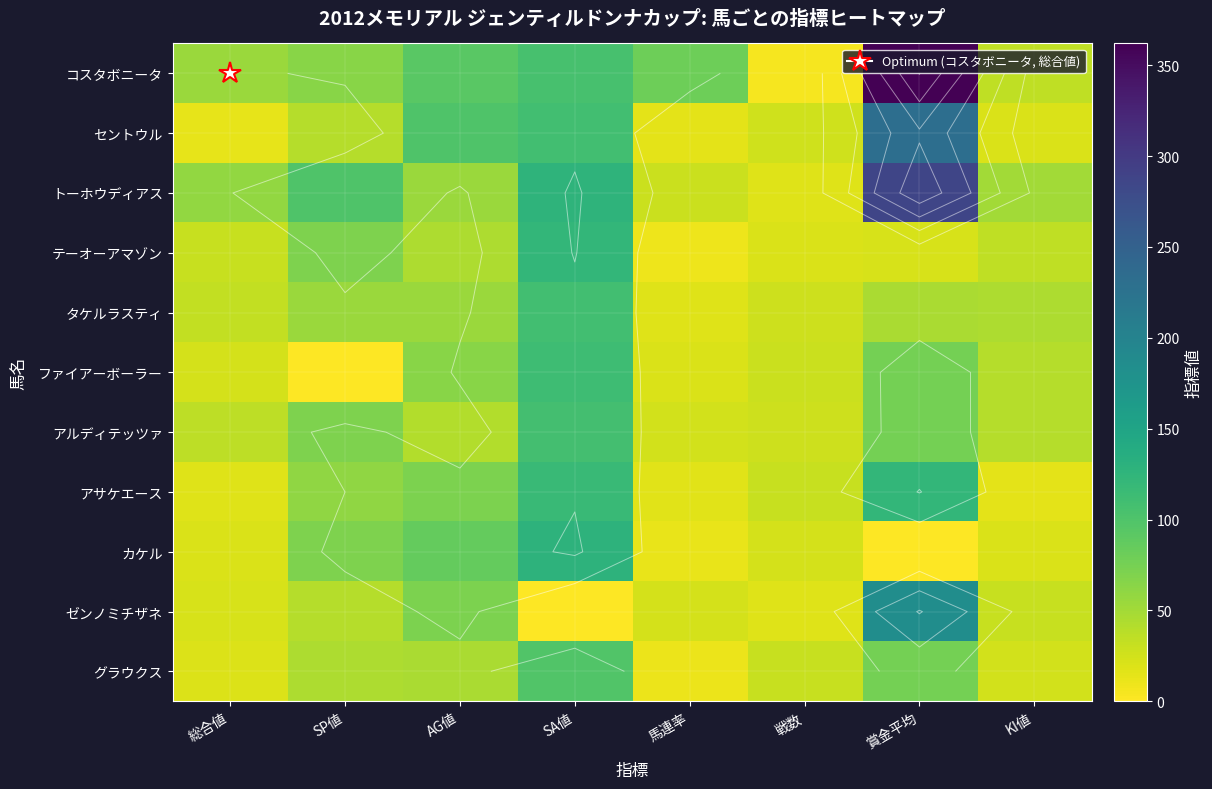

What is the difference between the maximum and minimum values in the トーホウディアス series?

269